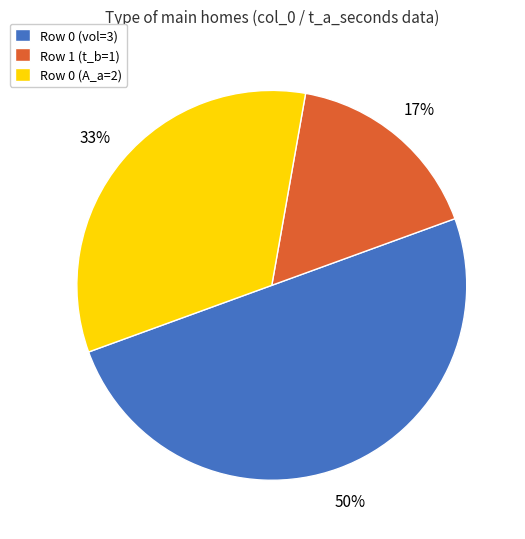

Which slice is the largest?

Row 0 (vol=3)